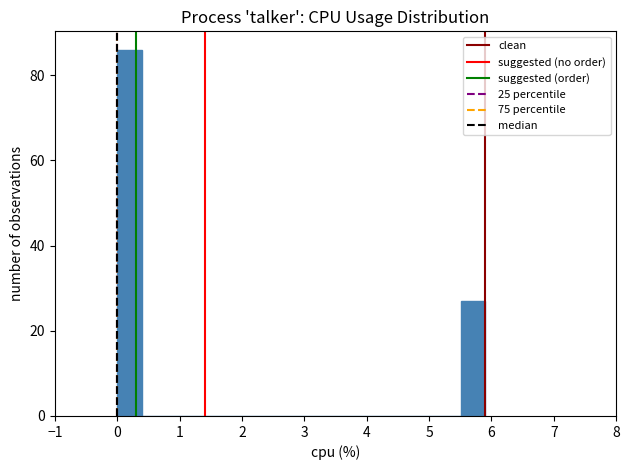

Around what value on the x-axis is the tallest bar? Give the approximate position of its centre, as read against the axis.

0.2